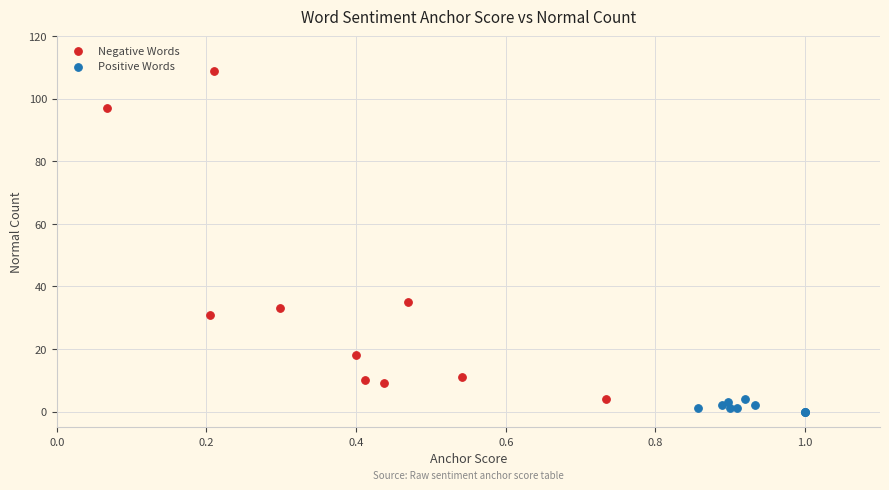

Which series reaches the maximum Y coordinate?

Negative Words